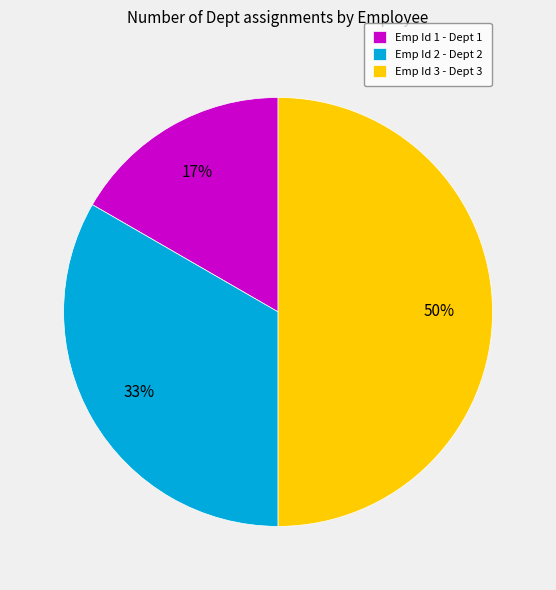

True or false: Emp Id 2 - Dept 2 accounts for 33% of the total.

True